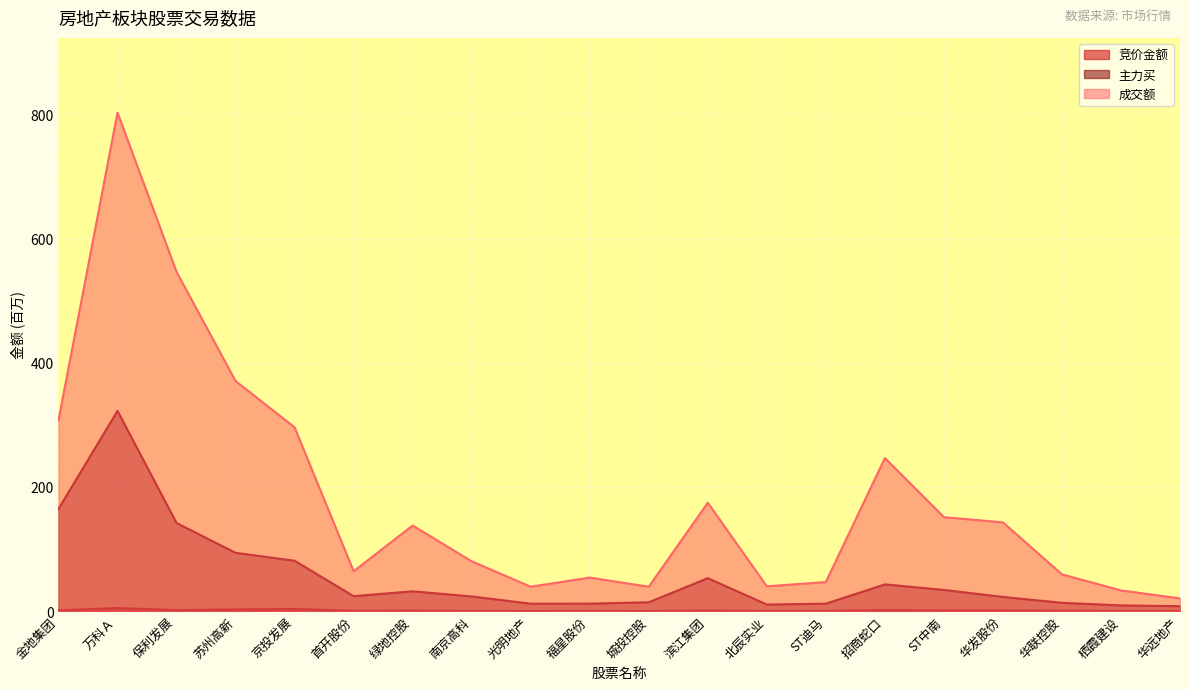

Does the chart display data point markers on the line(s)?

No